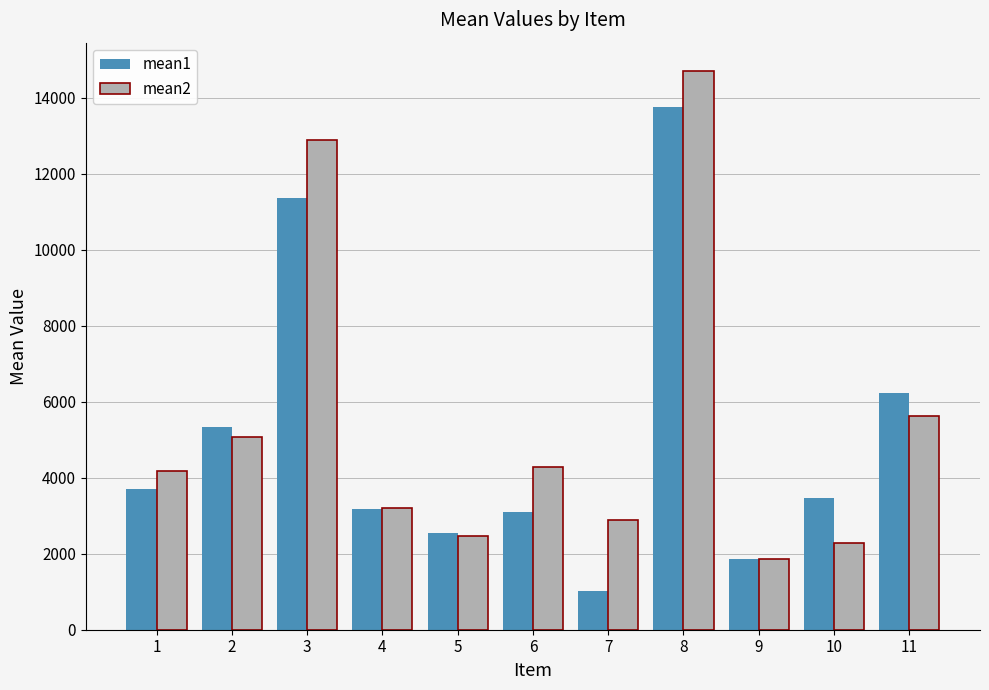

What is the total value across all series at 5?

5026.2